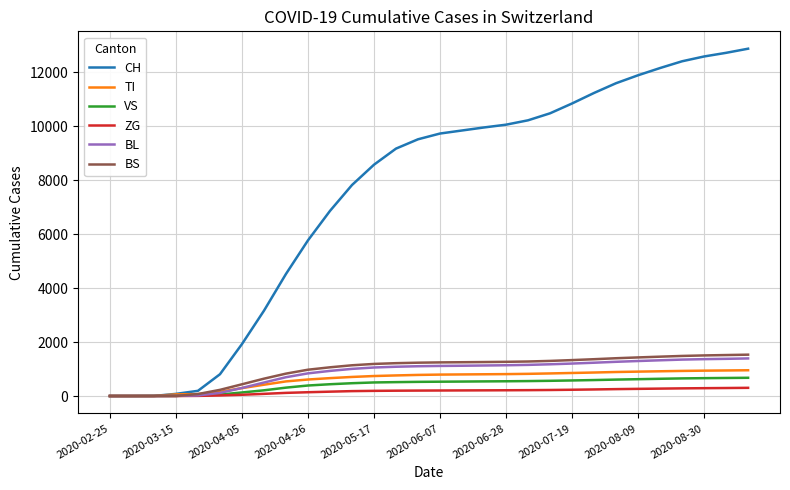

What is the highest value of the BL series?

1392